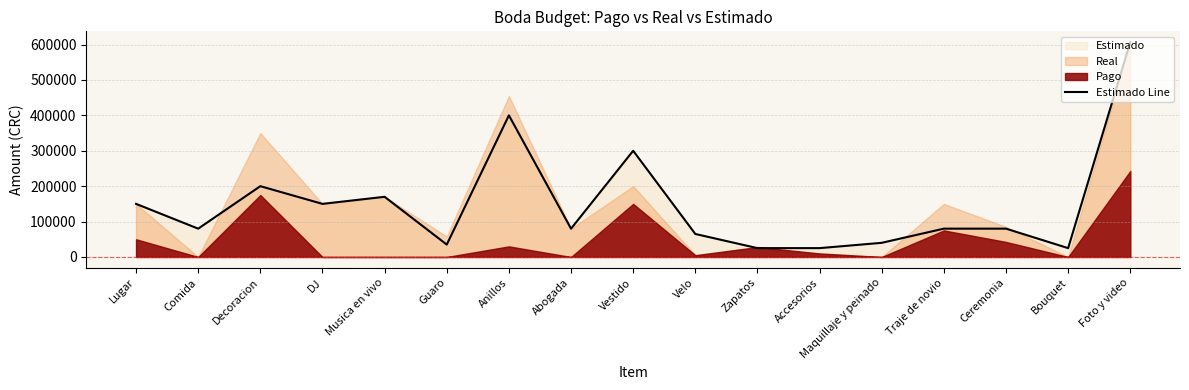

What is the difference between the values at Musica en vivo and Accesorios?

145000